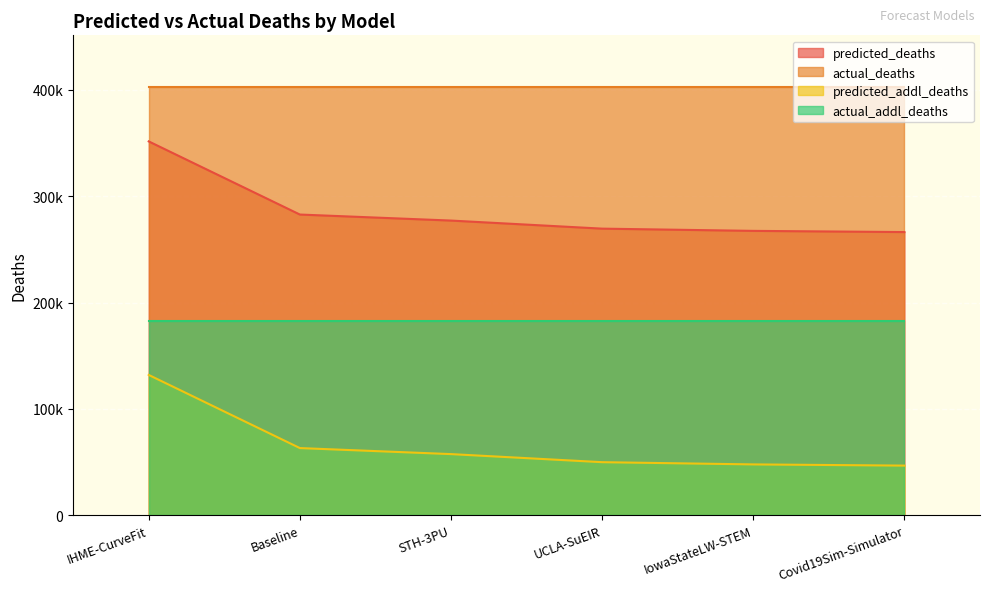

True or false: predicted_addl_deaths has more than 0 points higher than both neighbors.

False